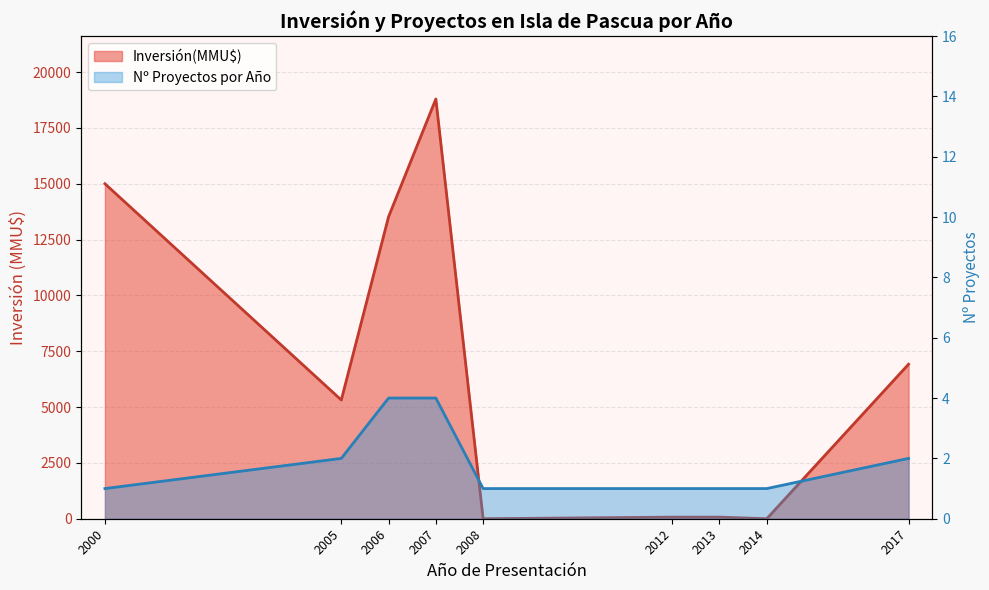

At which category is the sum across all series the highest?

2007